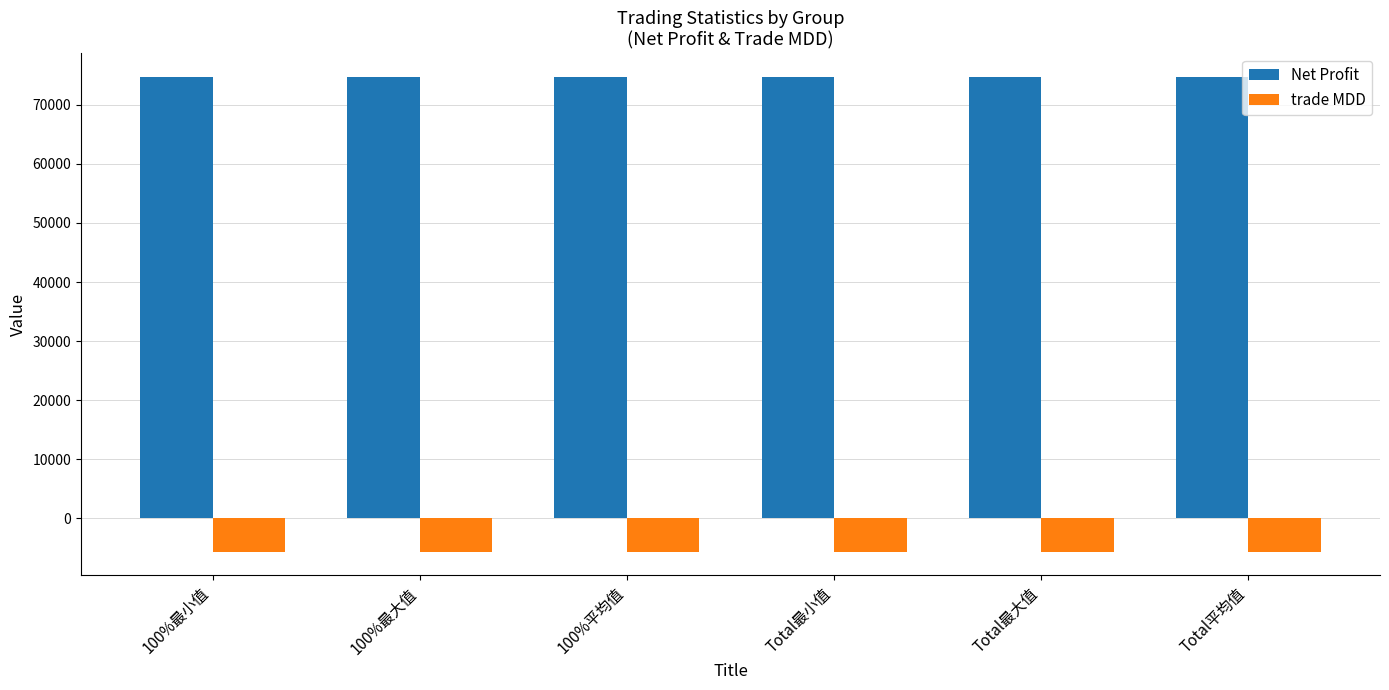

The Net Profit series shows 125501.6 at 100%最大值. True or false?

False